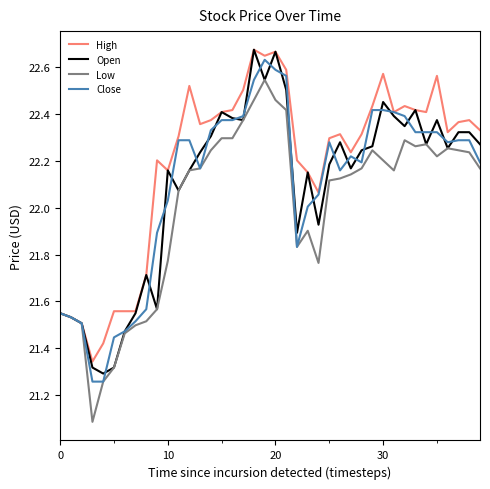

What is the minimum value shown in the chart?

21.1